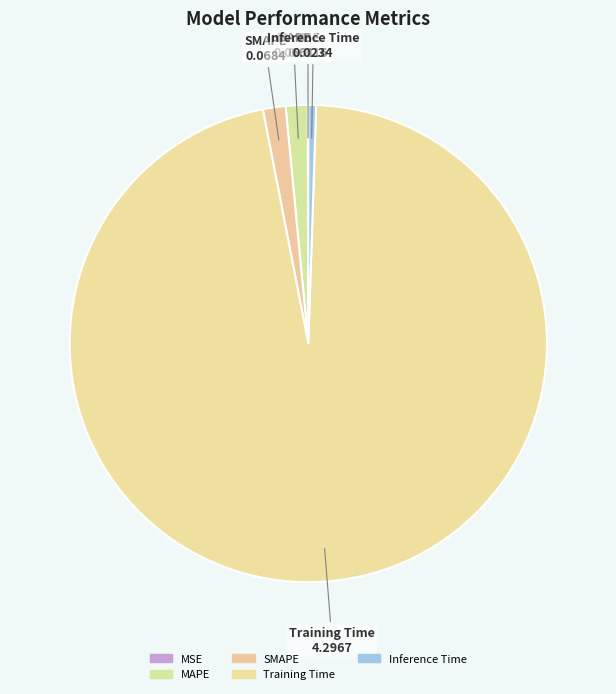

Is it true that Inference Time is 1% of the pie?

True